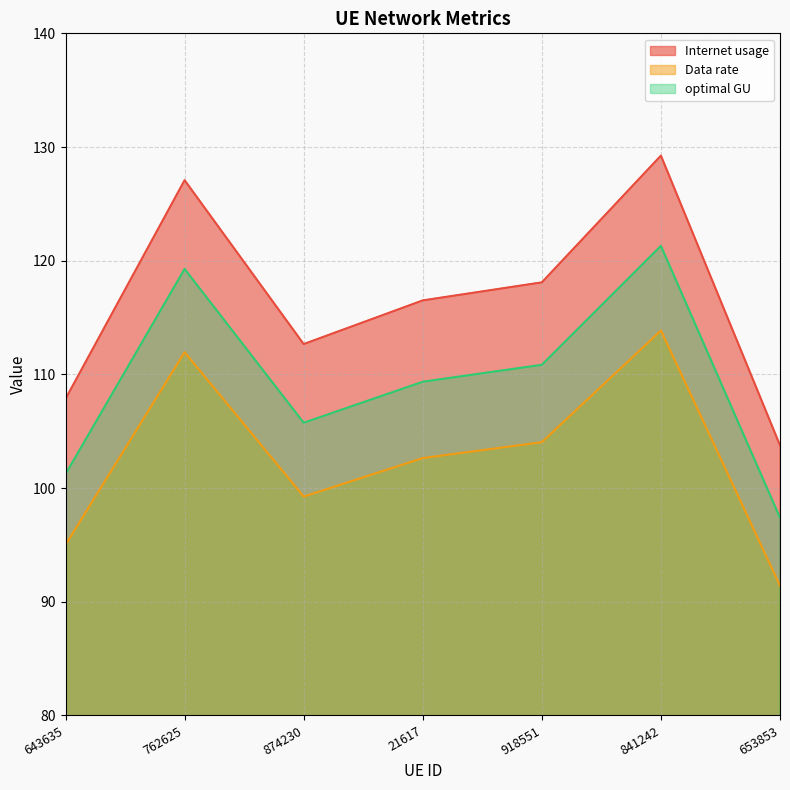

What is the average value of the Internet usage series?

116.5